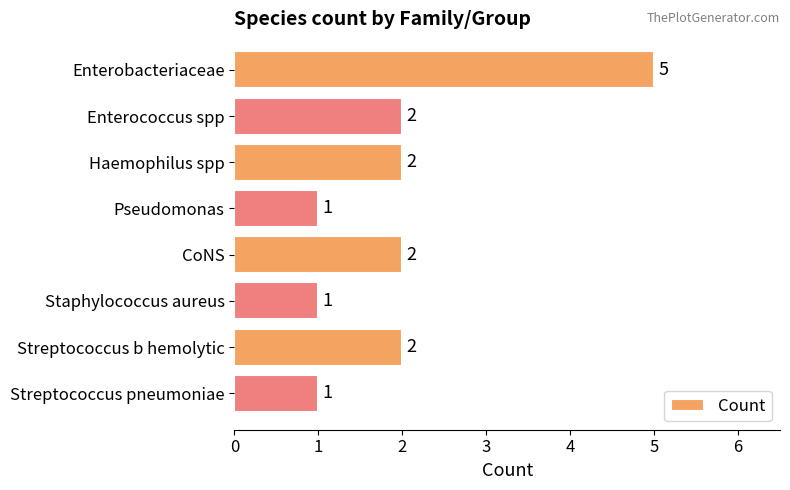

What is the sum of the values at Streptococcus pneumoniae and Enterococcus spp?

3